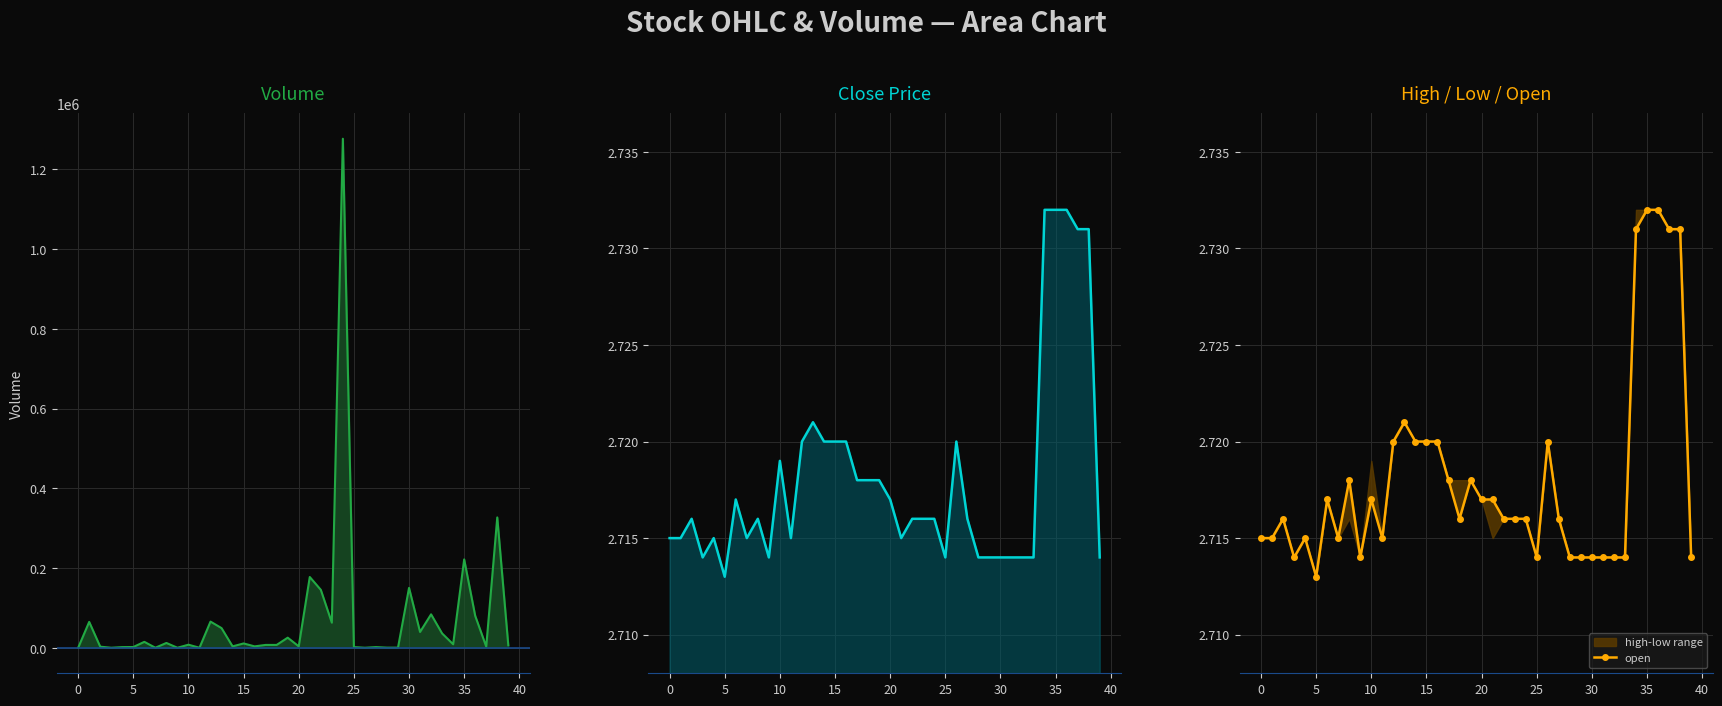

Where is the data nearest to the value 2?

5